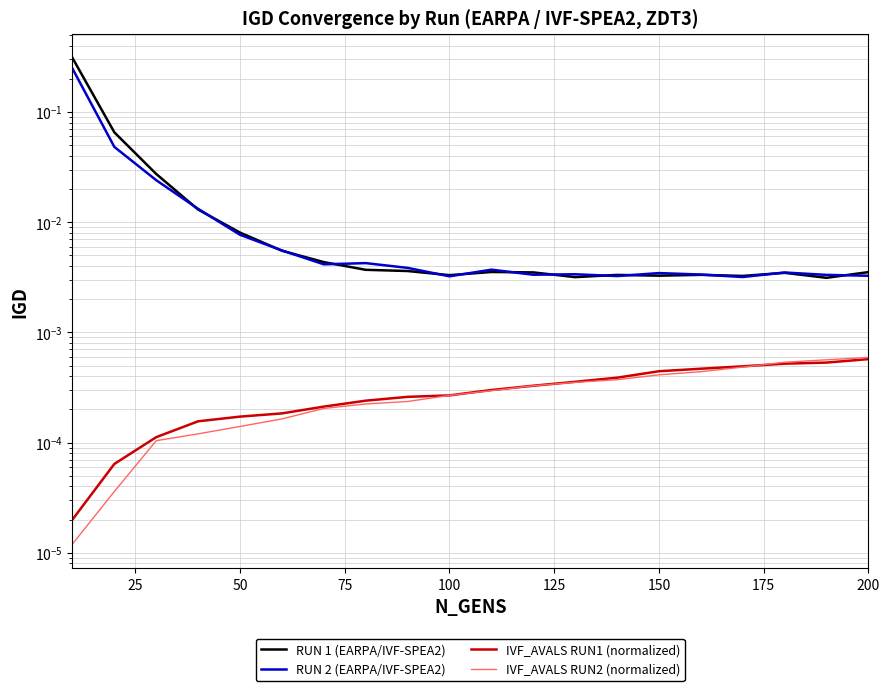

Is it true that RUN 1 (EARPA/IVF-SPEA2) equals 0.0 at 200?

False